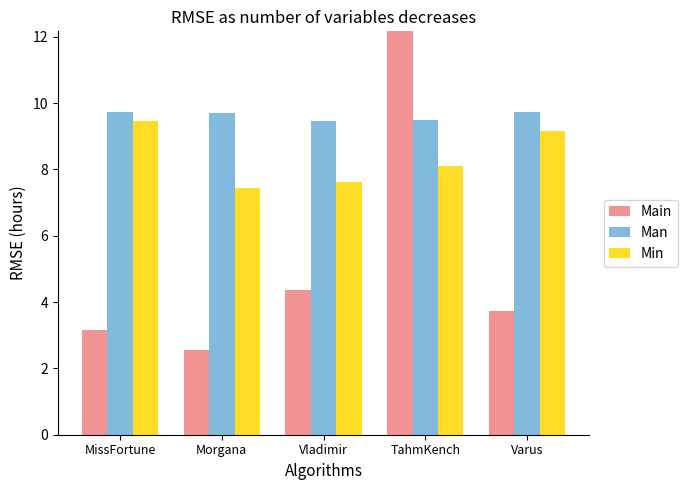

What is the lowest value of the Man series?

9.5